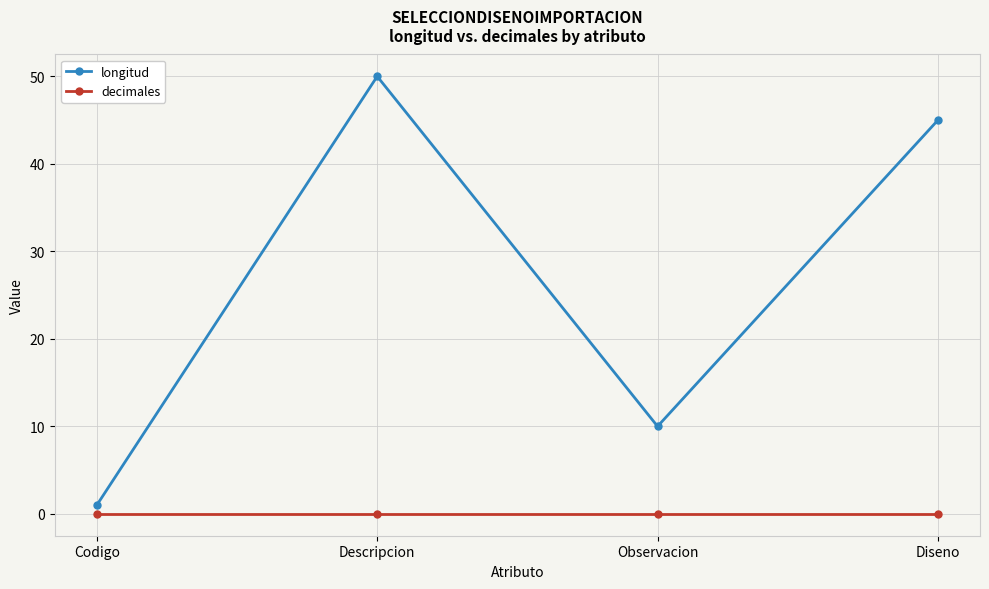

How many lines are shown in the chart?

2